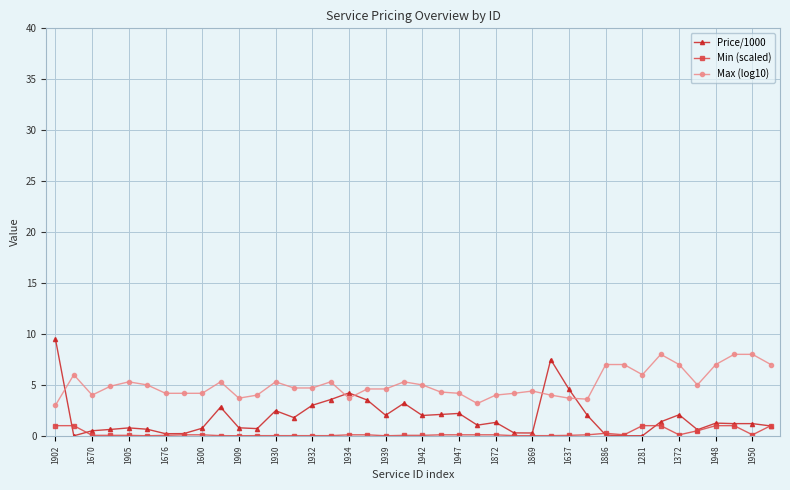

True or false: Min (scaled) and Max (log10) cross at least once.

False